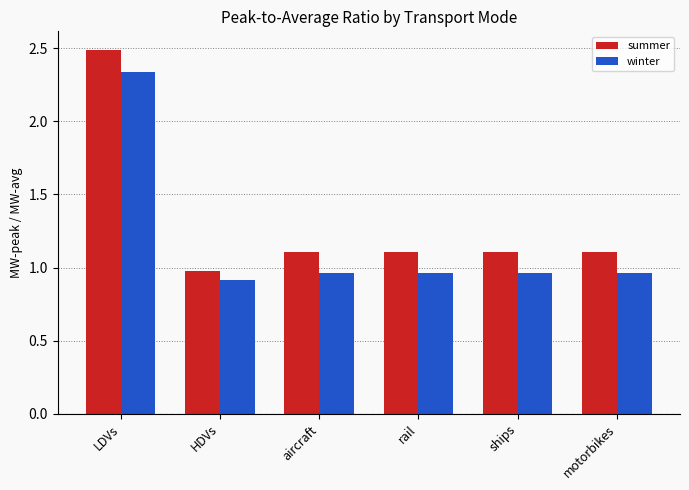

List the series in order of their peak value, highest first.

summer, winter